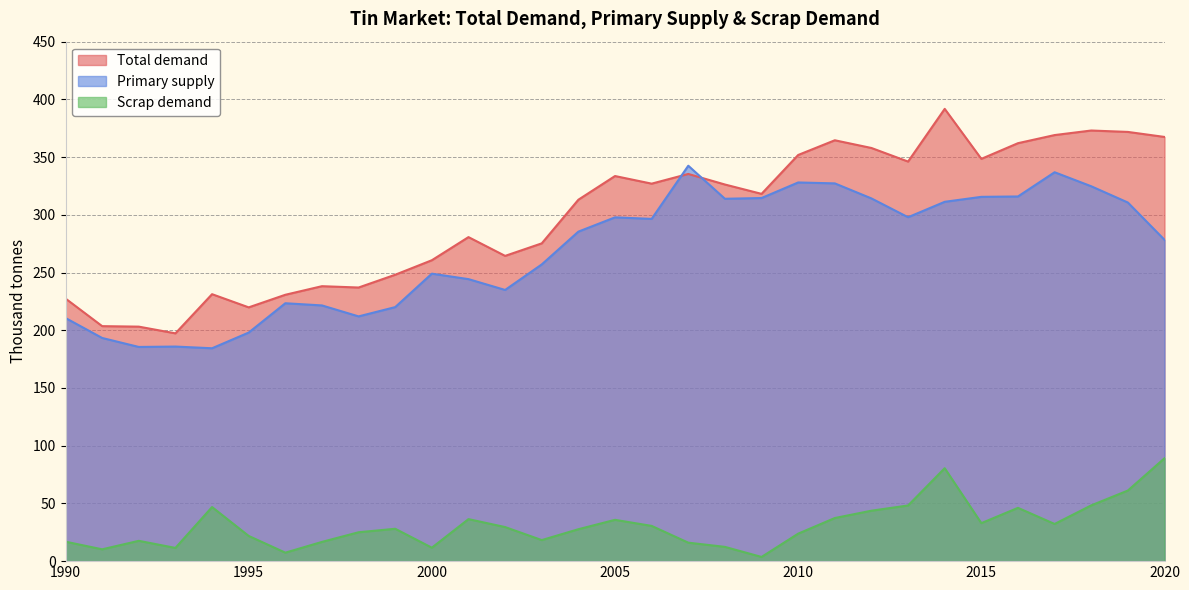

What is the sum of all Primary supply values?

8331.5